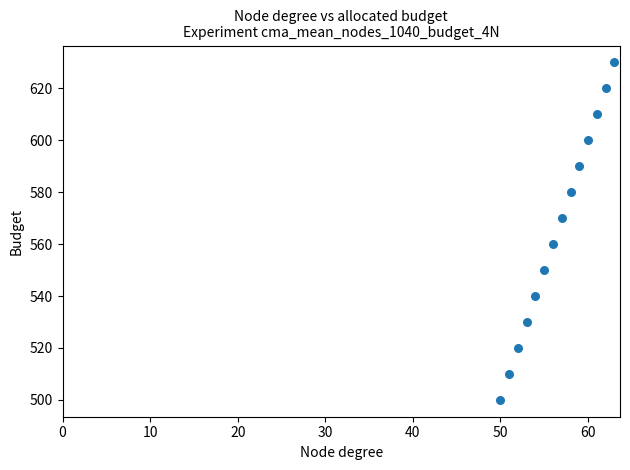

What is the range of Y values (max minus min)?

130.0